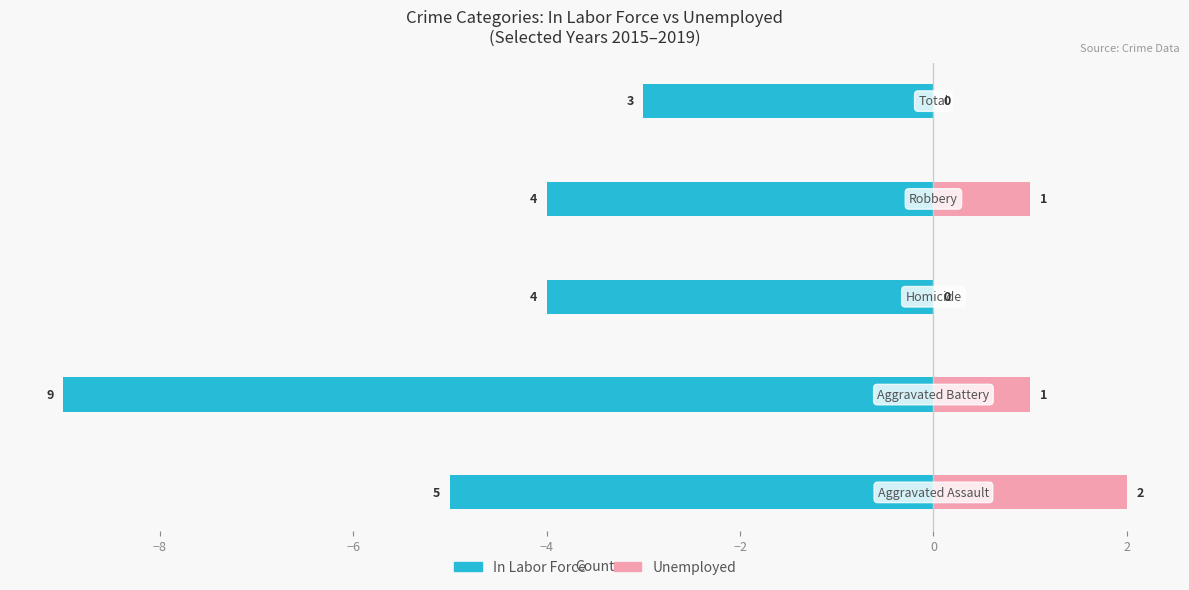

How many categories are shown in the chart?

5